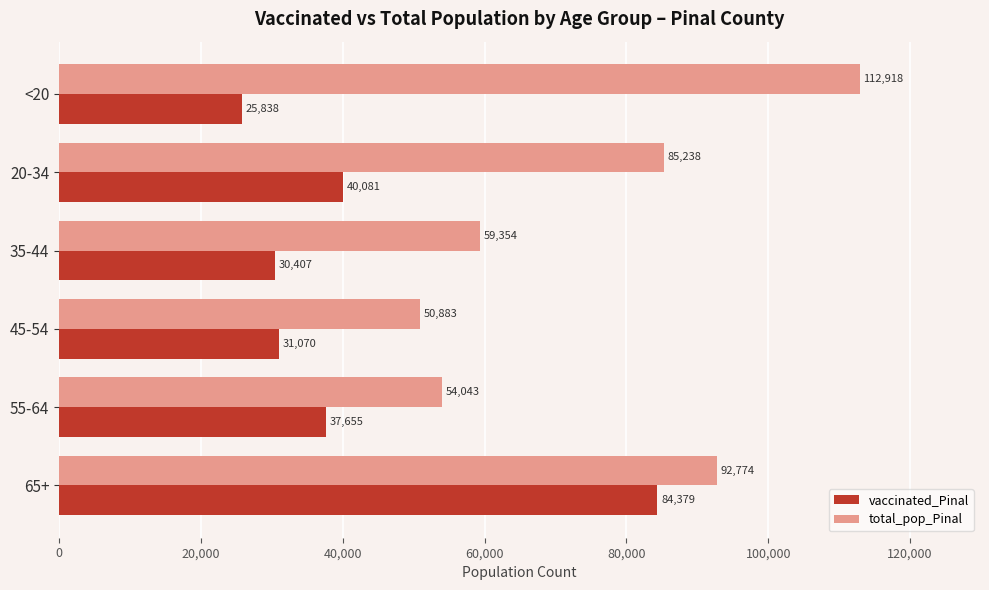

What is the greatest value displayed?

112918